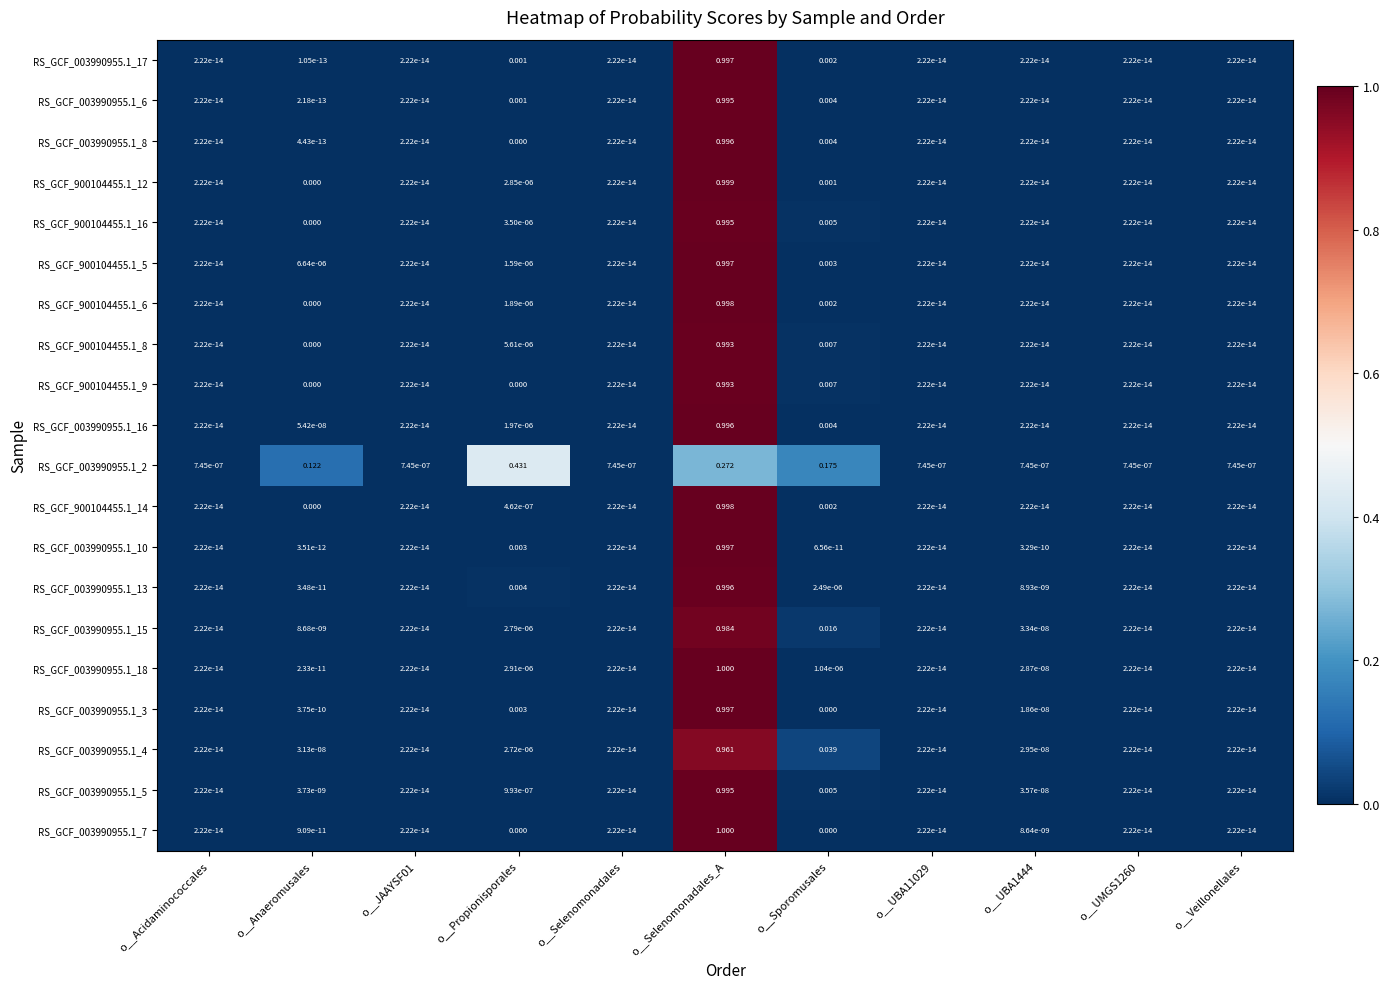

Which category has the highest value across all series?

o__Selenomonadales_A